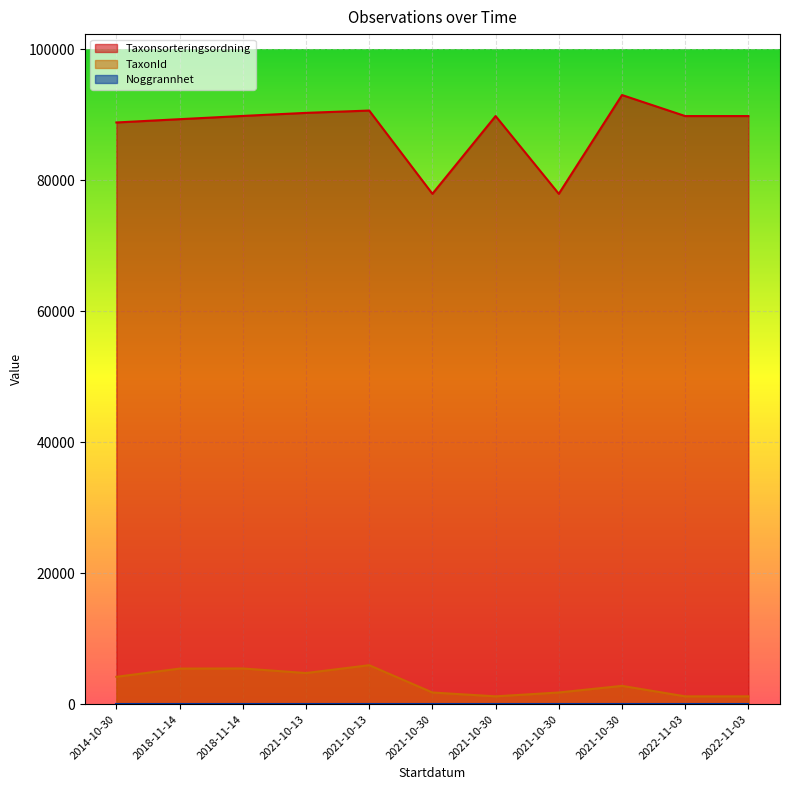

What is the label of the 9th point from the right?

2018-11-14